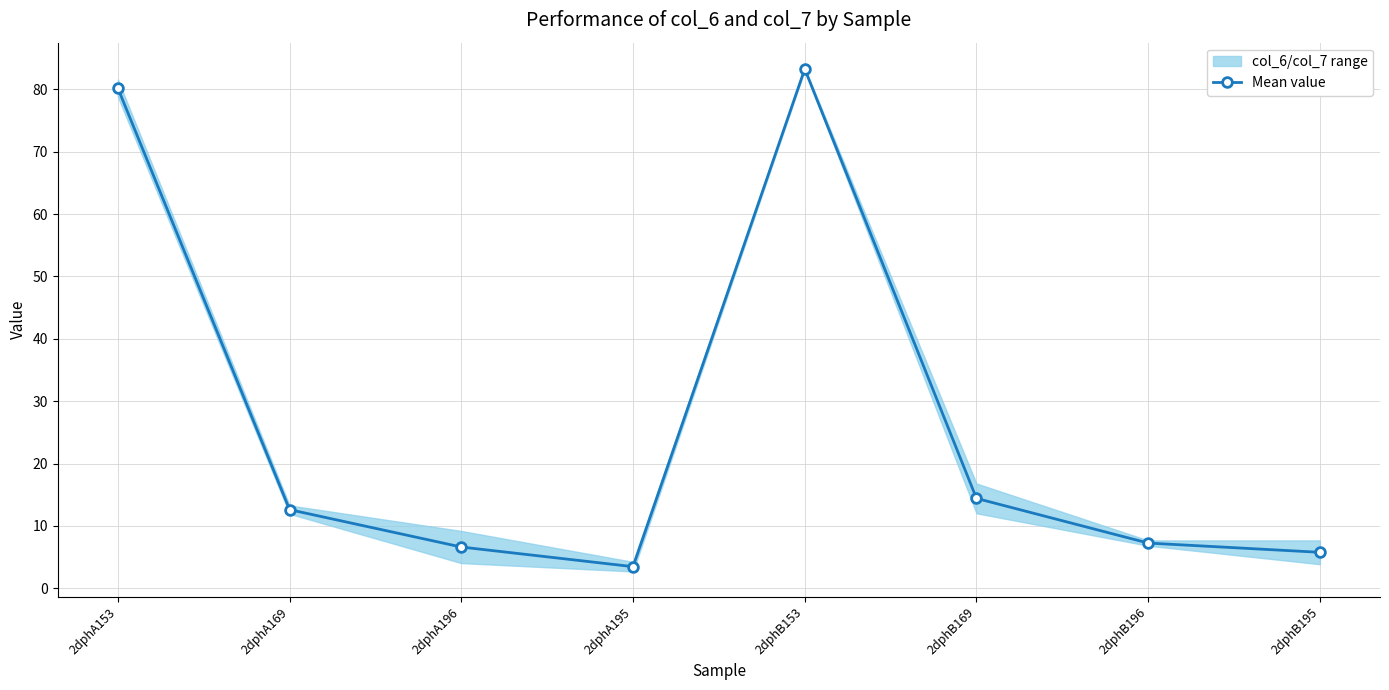

The chart shows a value of 119.2 at 2dphB153. True or false?

False